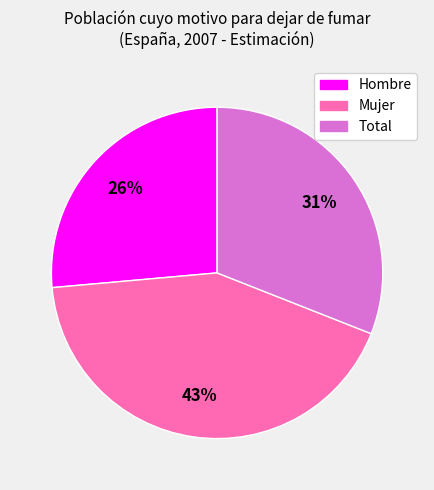

To the nearest percent, what percentage of the pie is Mujer?

43%